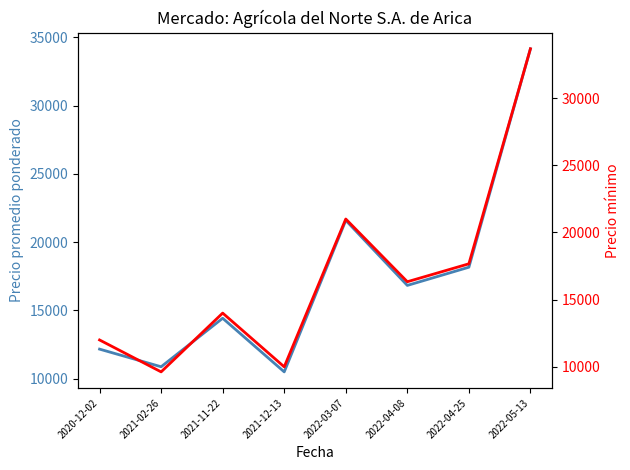

How many values in the Precio mínimo series are below 16333?

4